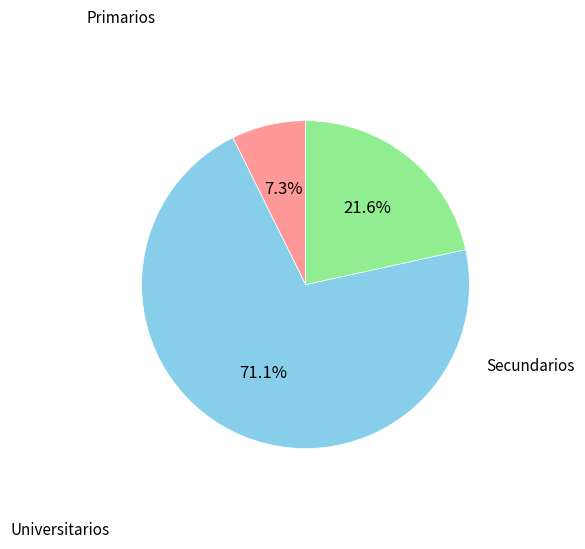

Is there any slice that represents more than half of the pie?

Yes